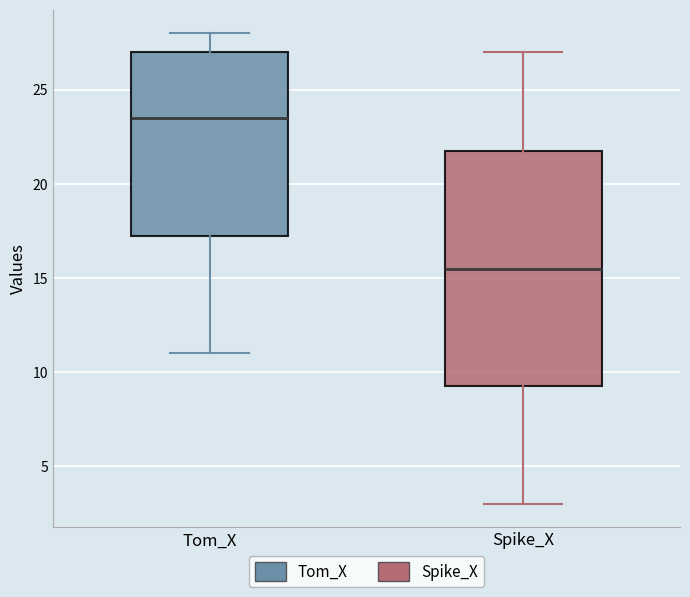

Reading left to right, transcribe this box plot: for each box, give where its median line is, the range the box spans, and where its two whiskers end, as read against the y-axis. The values are not printed on the chart, so give them approximately, as read against the axis.

Tom_X: median 23.5, box 17.5 to 27.0, whiskers 11.0 to 28.0
Spike_X: median 15.5, box 9.5 to 22.0, whiskers 3.0 to 27.0